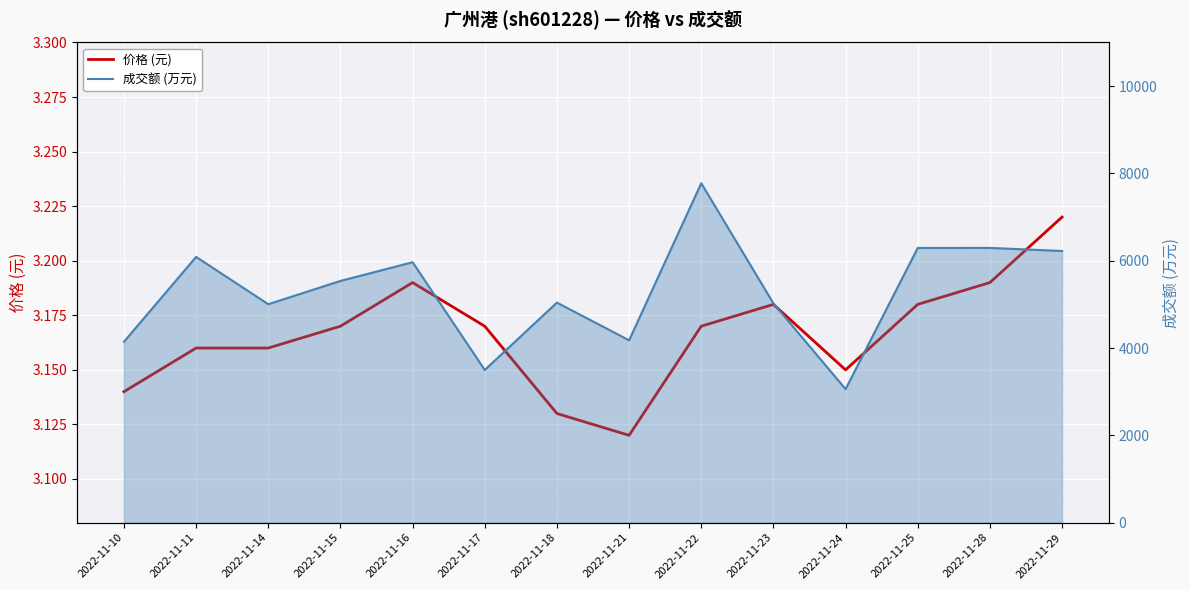

Does the chart display data point markers on the line(s)?

No